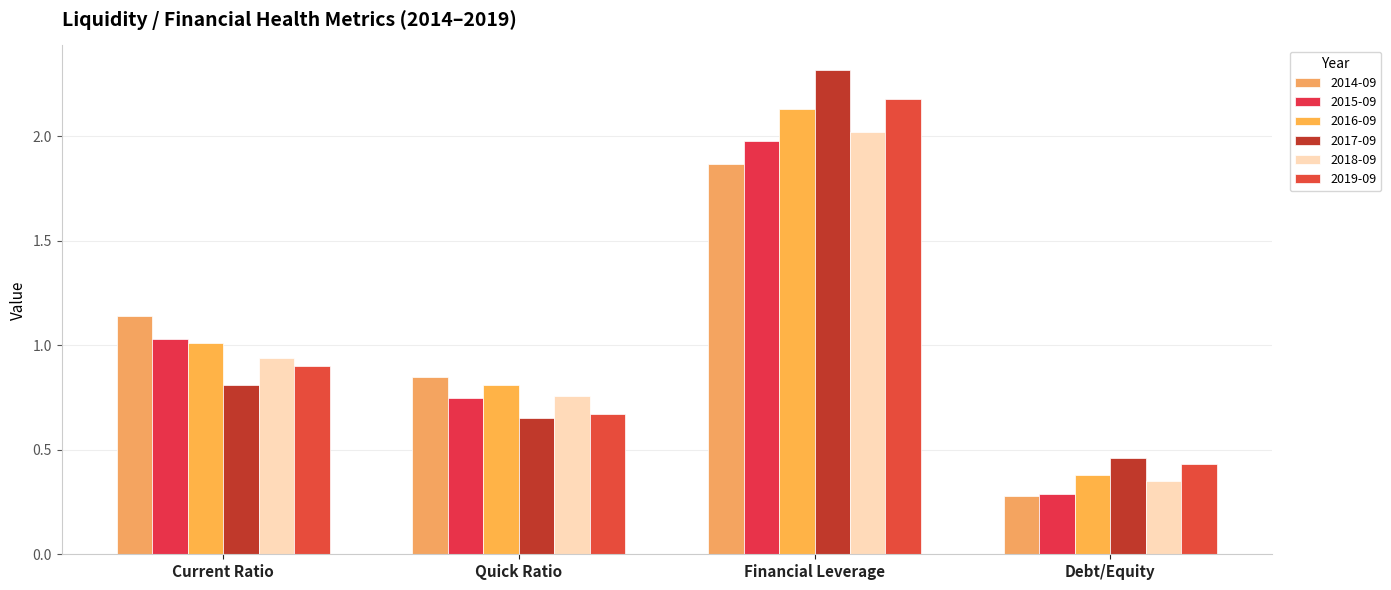

The 2018-09 series shows 0.8 at Quick Ratio. True or false?

True